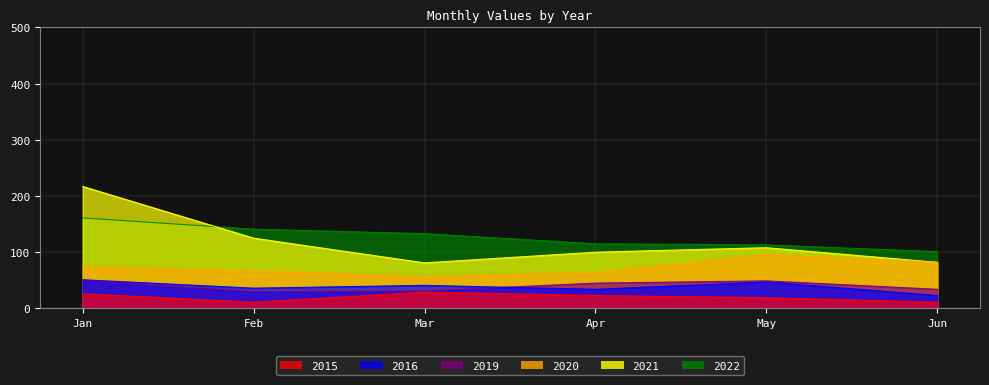

The value of 2022 at Jun is 101. True or false?

True